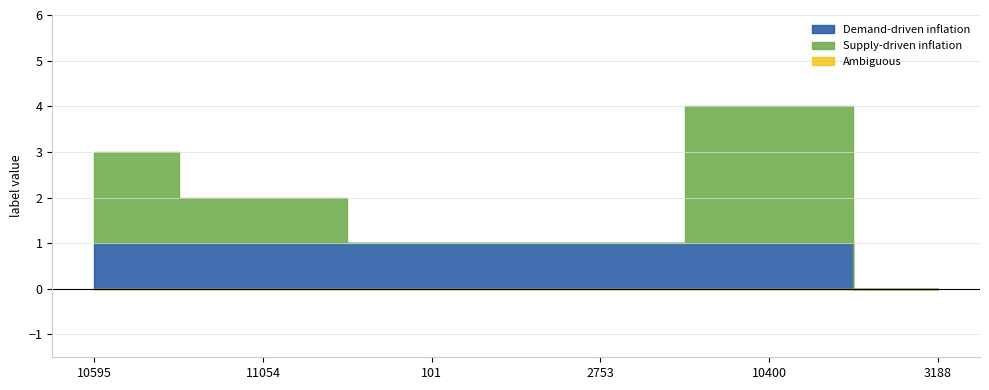

Rank the categories by value from highest to lowest.

10400, 10595, 11054, 101, 2753, 3188